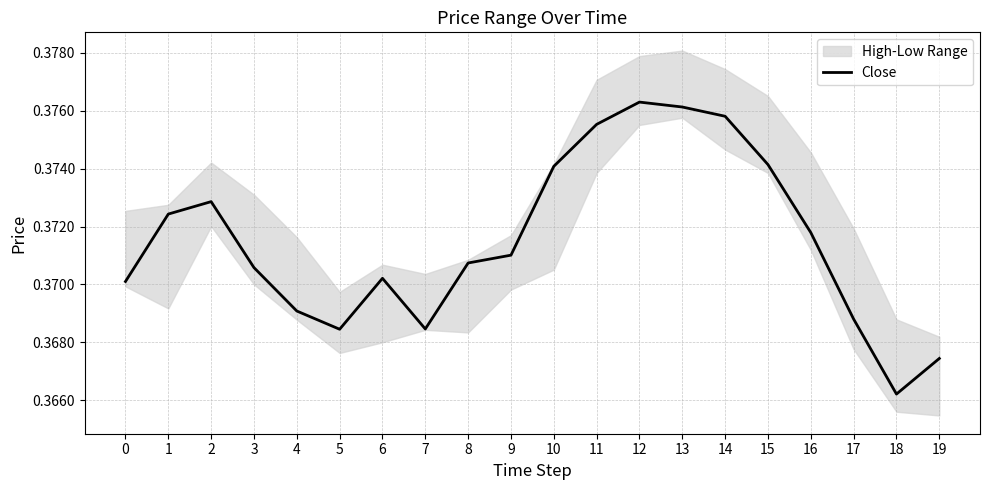

Reading left to right, list all the values displayed in this chart.

0.4	0.4	0.4	0.4	0.4	0.4	0.4	0.4	0.4	0.4	0.4	0.4	0.4	0.4	0.4	0.4	0.4	0.4	0.4	0.4